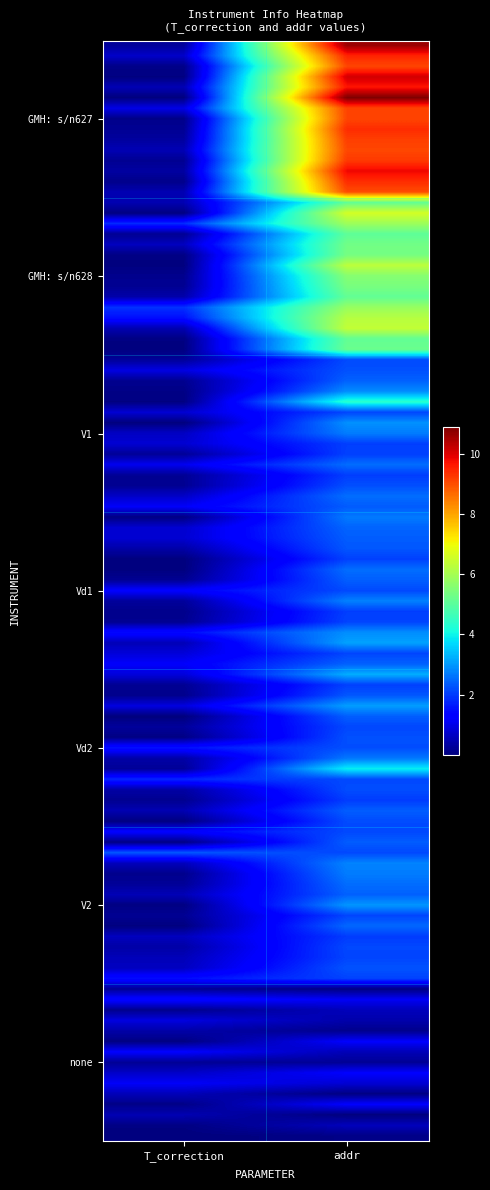

Which label corresponds to the largest value in the chart?

addr